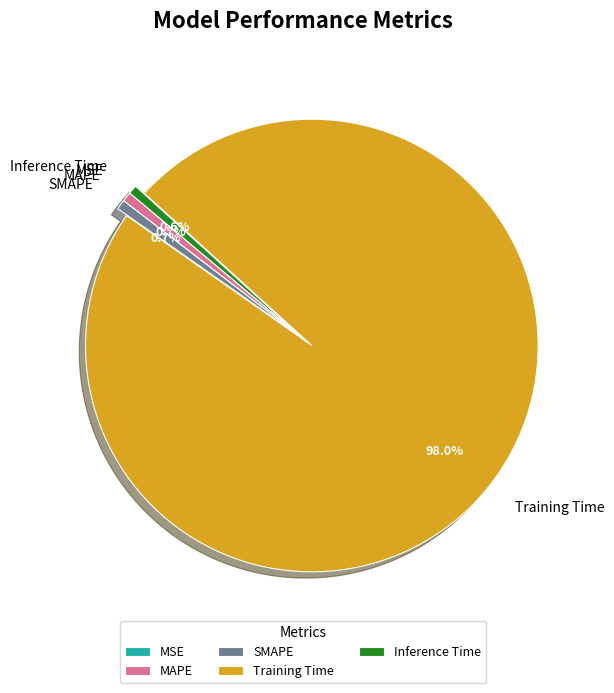

Does Training Time represent more than half of the total?

Yes